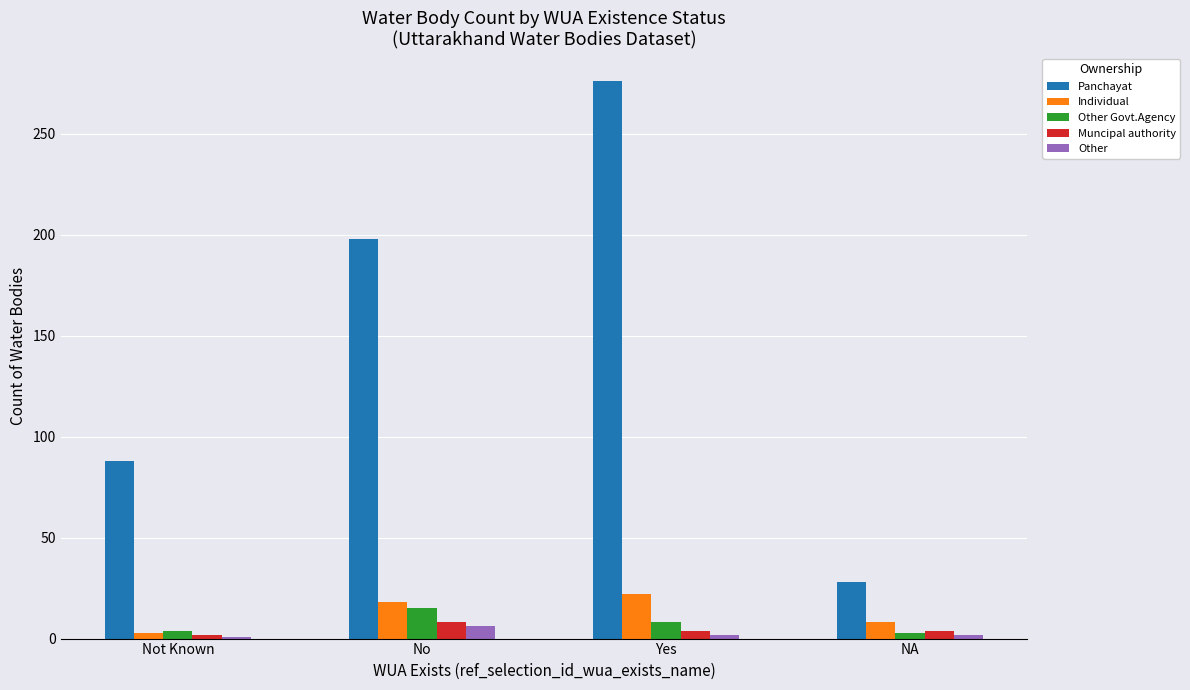

What is the difference between the maximum and second lowest values in the Individual series?

14